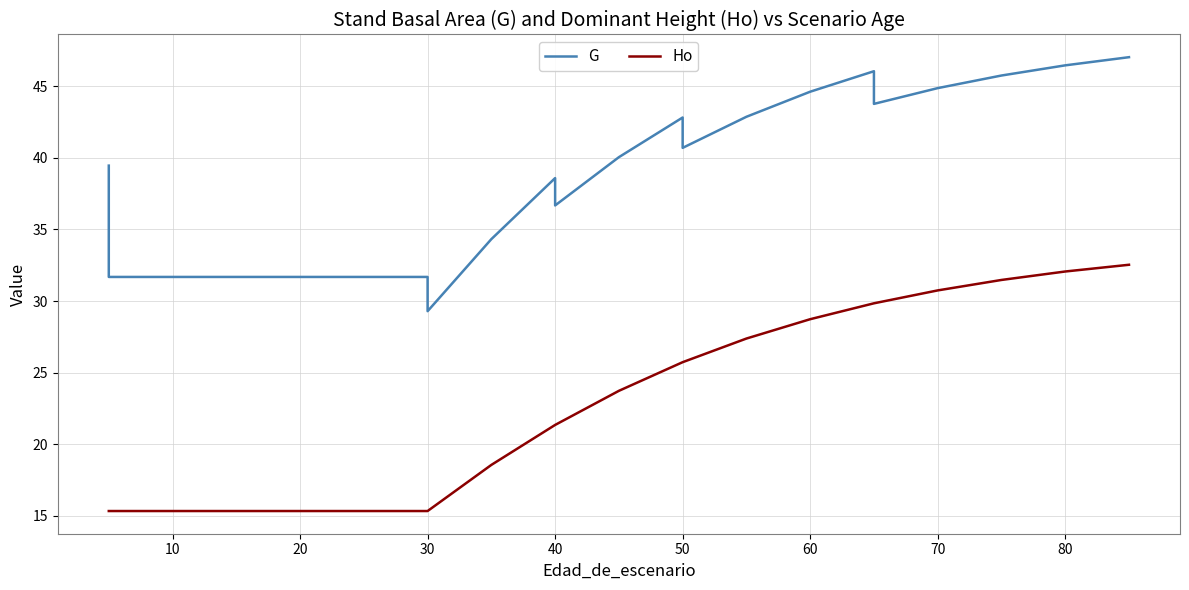

Reading left to right, transcribe all the data shown in this chart.

G: 39.5	31.7	31.7	31.7	31.7	31.7	31.7	29.3	34.3	38.6	36.7	40.0	42.8	40.7	42.9	44.6	46.0	43.8	44.9	45.7	46.5	47.0
Ho: 15.3	15.3	15.3	15.3	15.3	15.3	15.3	15.3	18.6	21.4	21.4	23.7	25.7	25.7	27.4	28.7	29.8	29.8	30.7	31.5	32.1	32.5